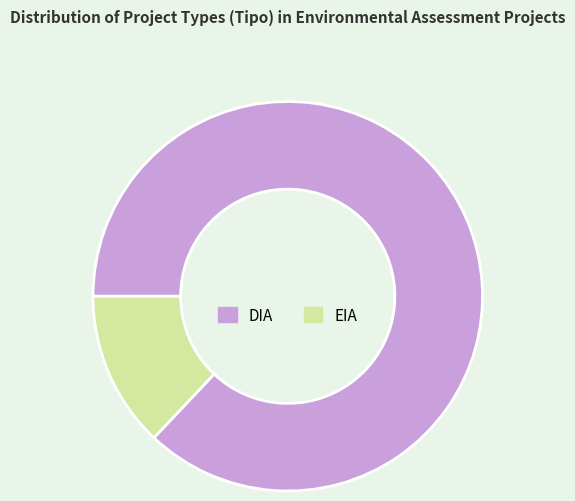

True or false: DIA accounts for 80% of the total.

False